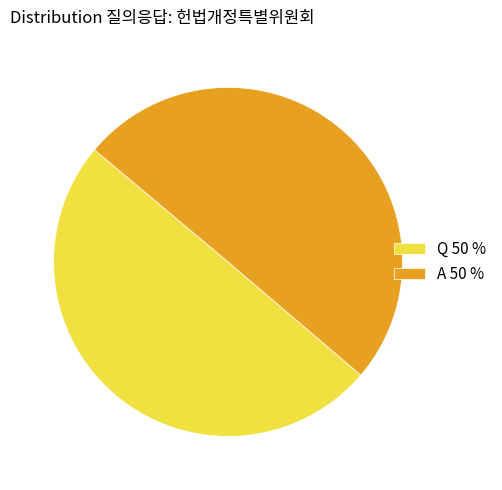

How many segments does this pie chart have?

2